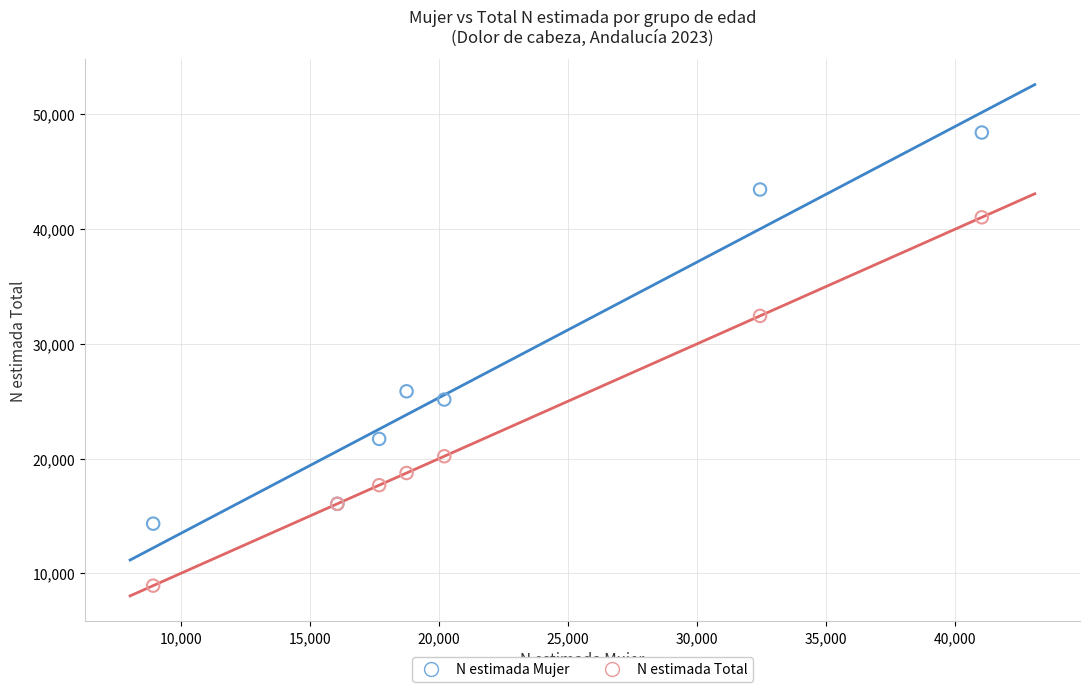

Across all series, what Y value is closest to 28673?

25865